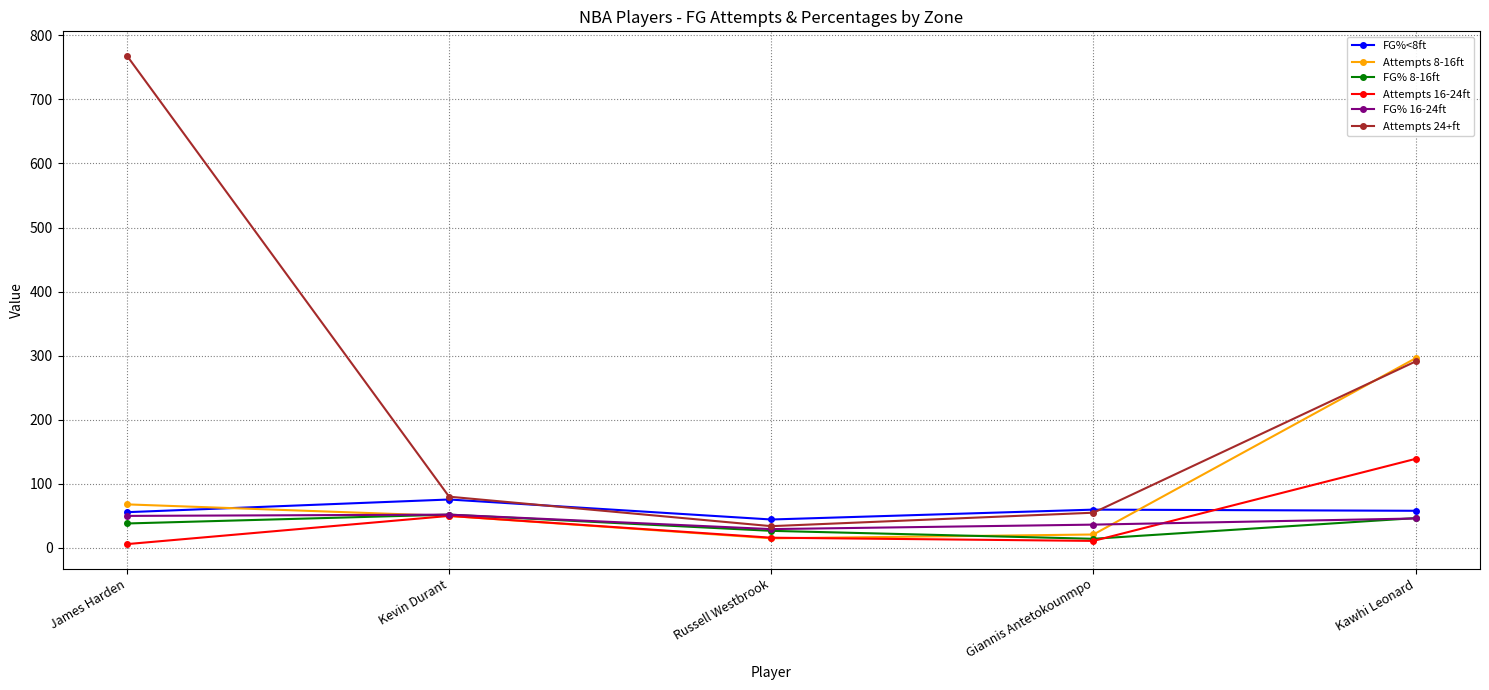

At which category does FG% 16-24ft reach its first local peak?

Kevin Durant